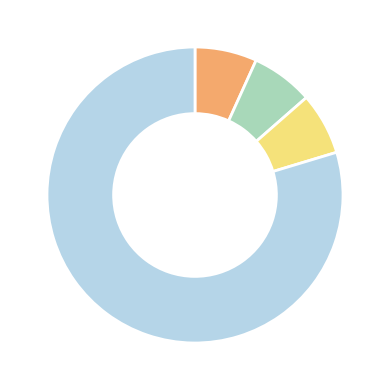

Is there a majority slice in this chart?

Yes